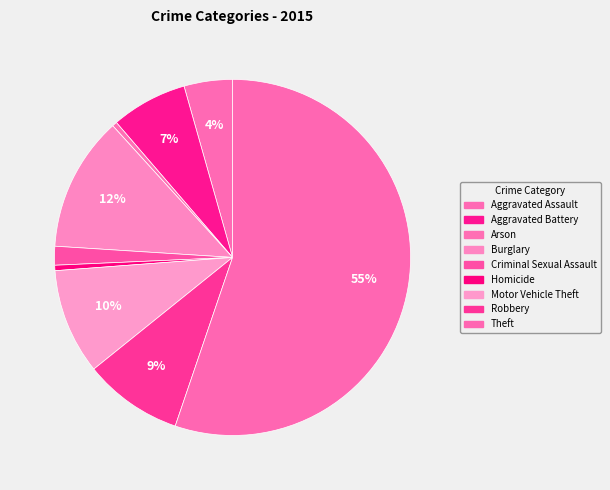

True or false: Theft accounts for 55% of the total.

True